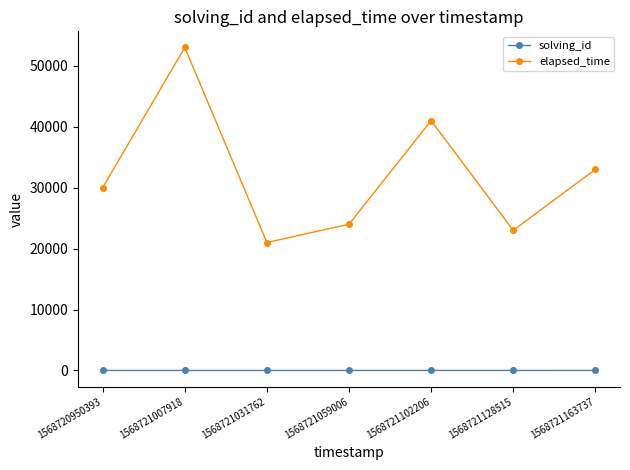

How many categories are shown in the chart?

7